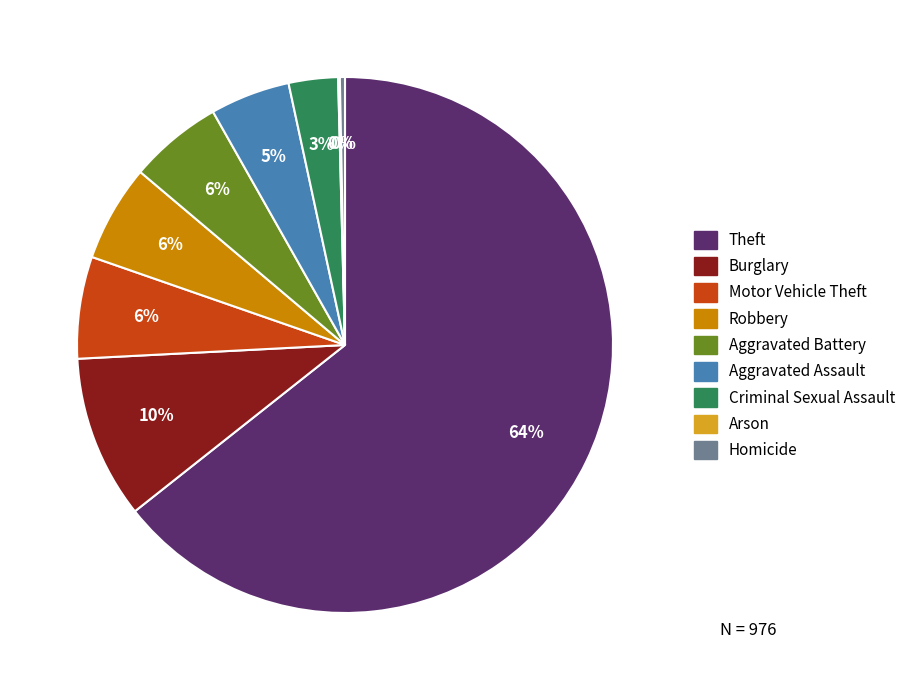

To the nearest percent, what percentage of the pie is Aggravated Assault?

5%